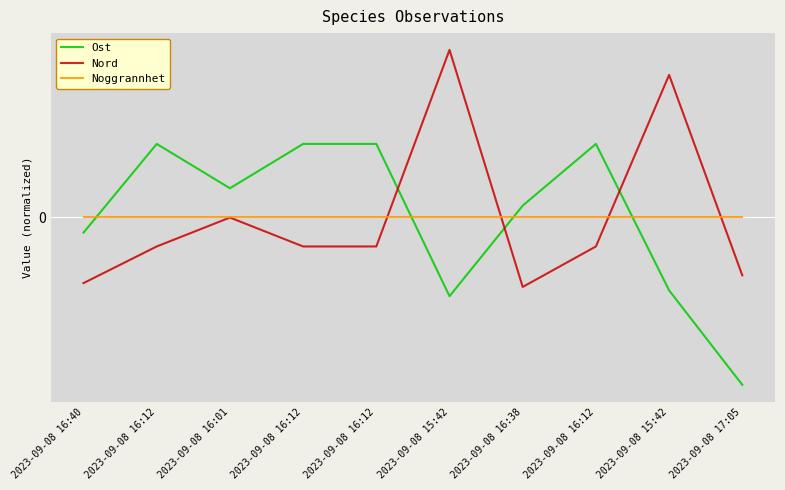

At which label does Noggrannhet reach its minimum?

2023-09-08 16:40